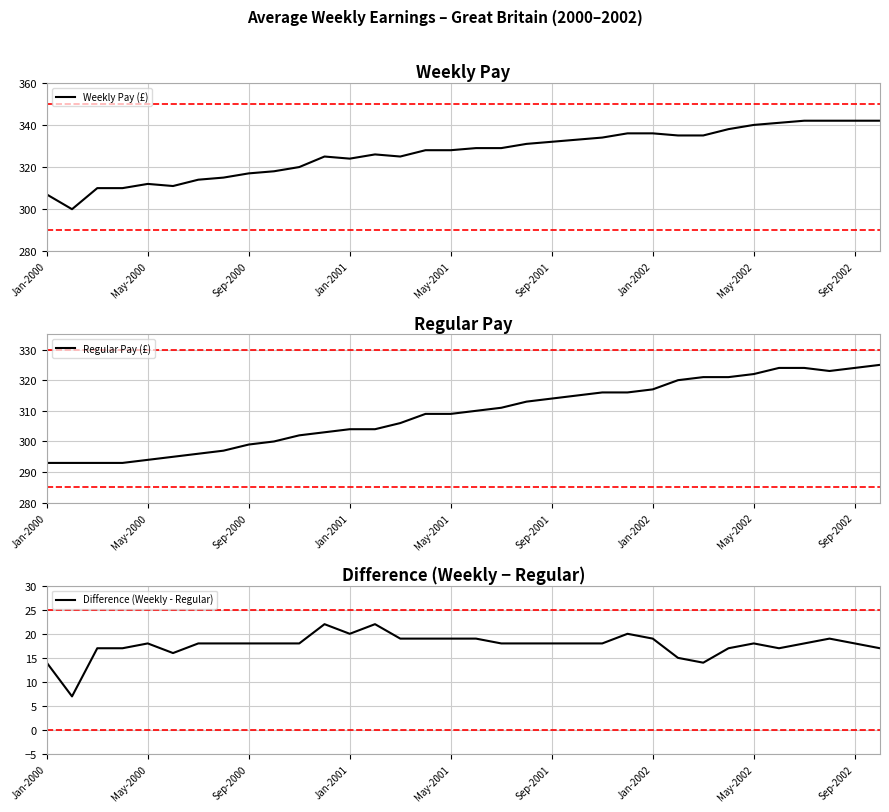

Is it true that Weekly Pay (£) equals 331 at 19?

True